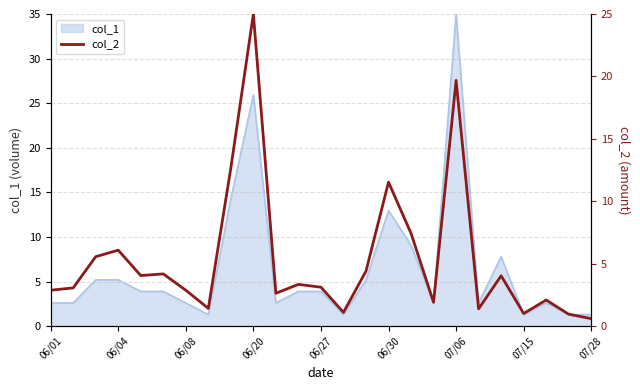

The col_1 series shows 25.9 at 06/20. True or false?

True